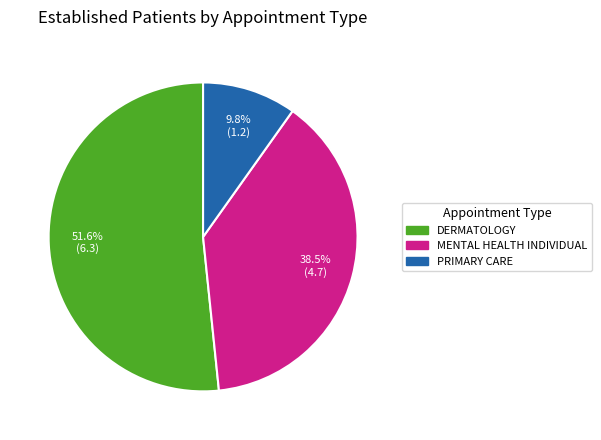

Is there any slice that represents more than half of the pie?

Yes